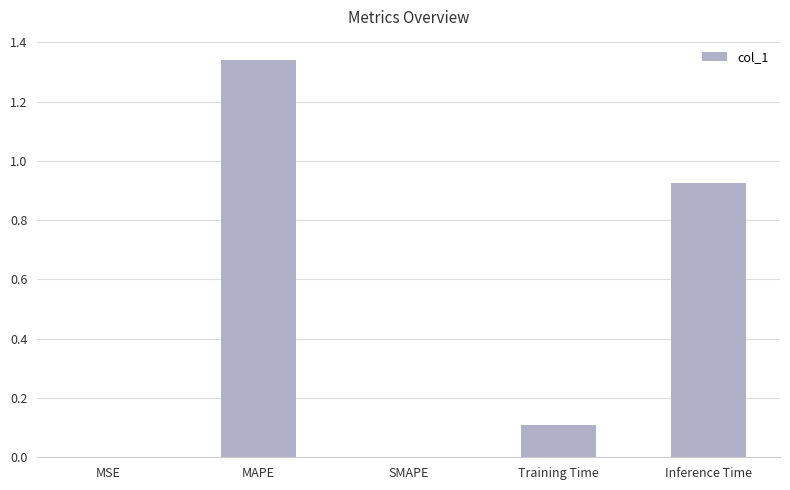

The value at MAPE is 0.6. True or false?

False